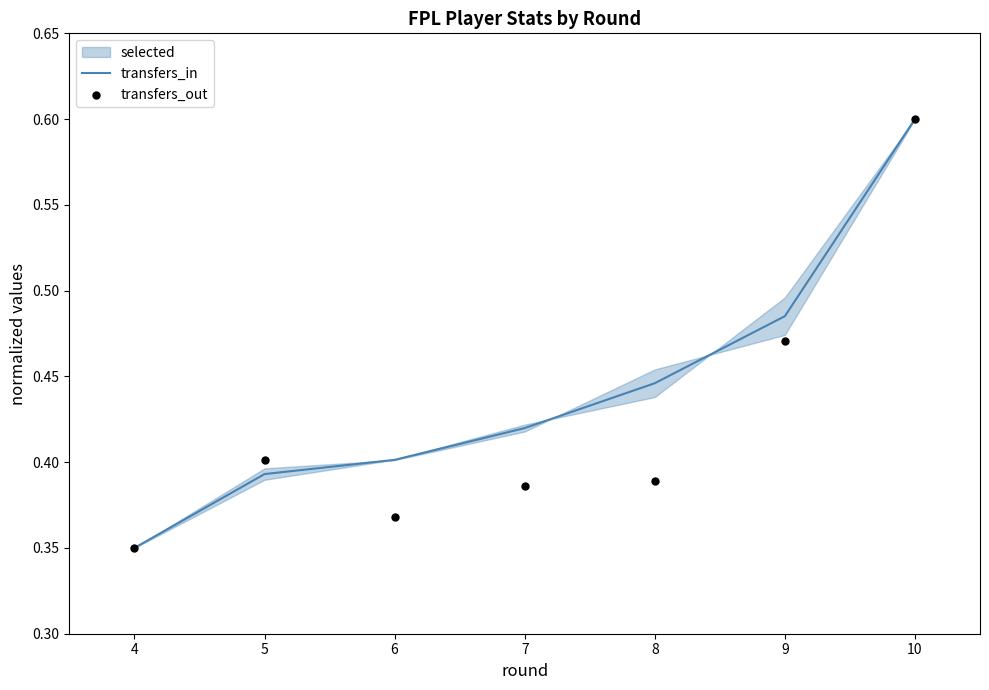

True or false: transfers_in has a value of 0.6 at 10.

True